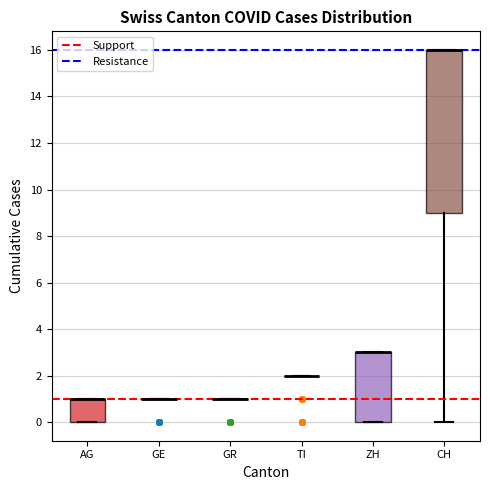

Which box is the tallest, from its lower edge to its upper edge?

CH